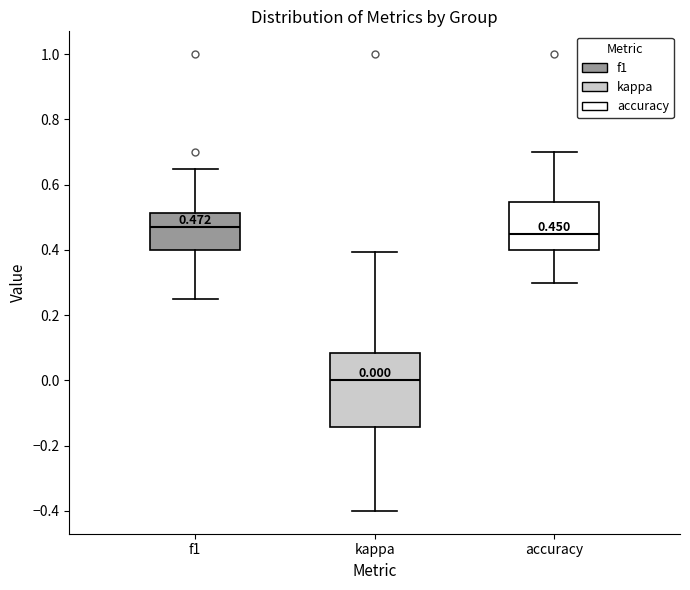

Comparing the boxes themselves (not the whiskers), which one is the tallest?

kappa